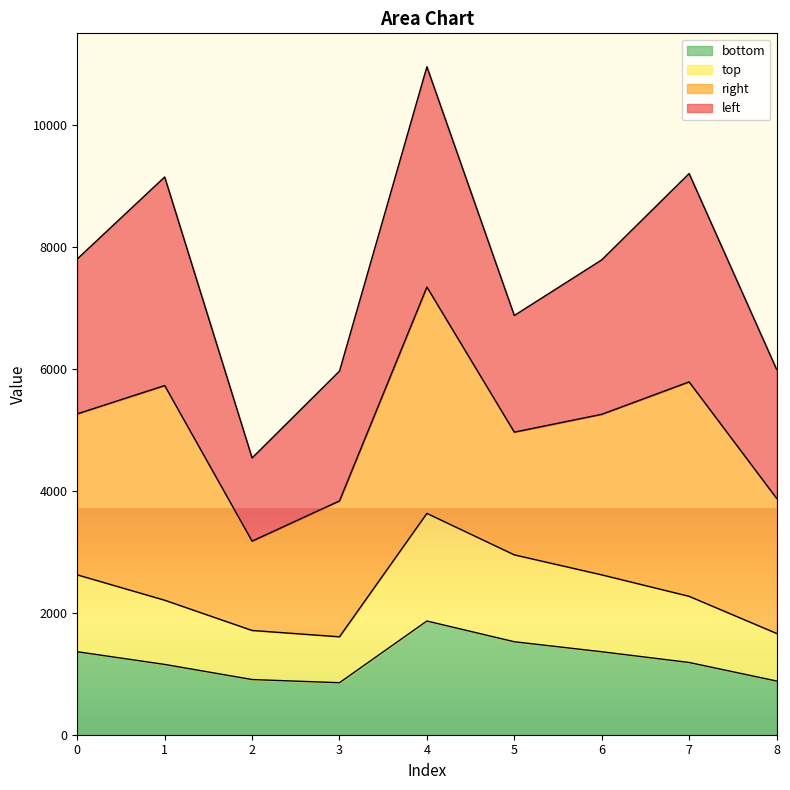

True or false: top and bottom cross at least once.

False